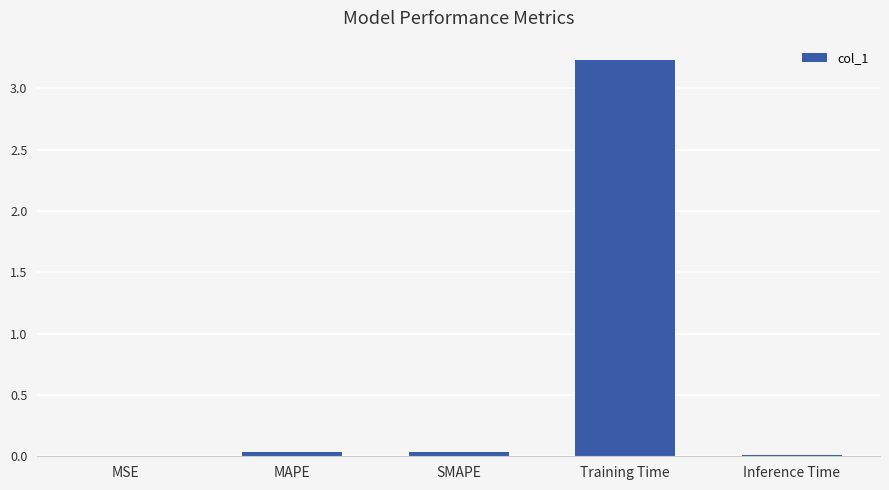

Are the bars horizontal?

No